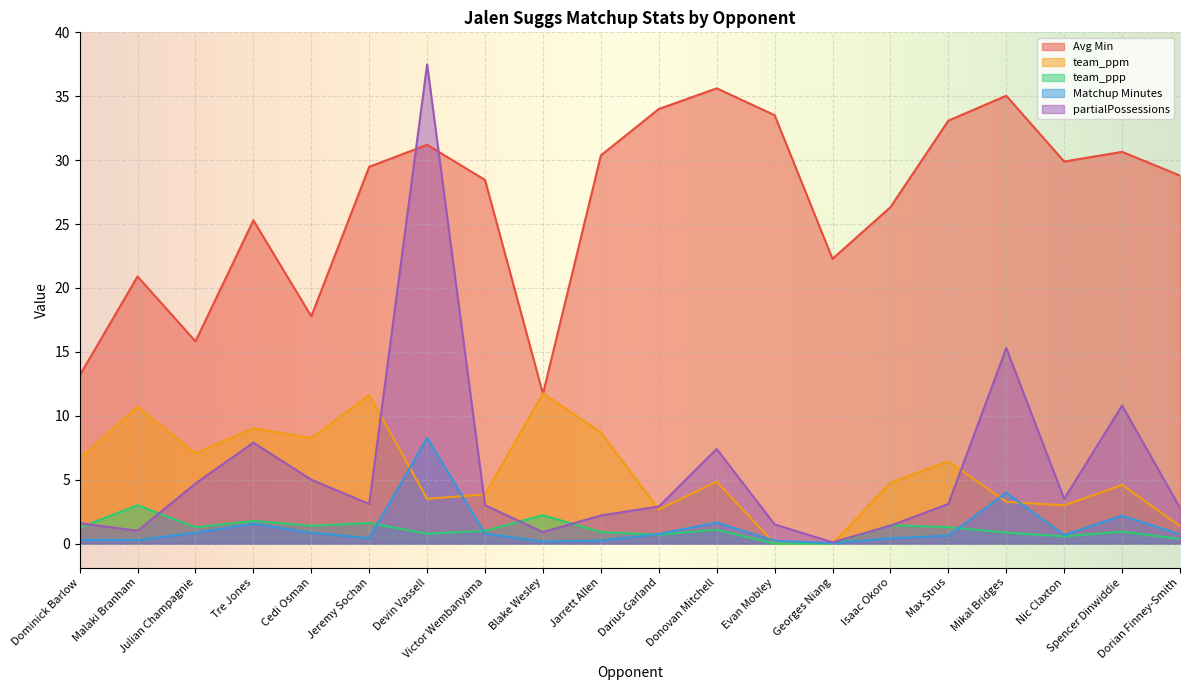

At which category does the chart reach its peak across all series?

Devin Vassell